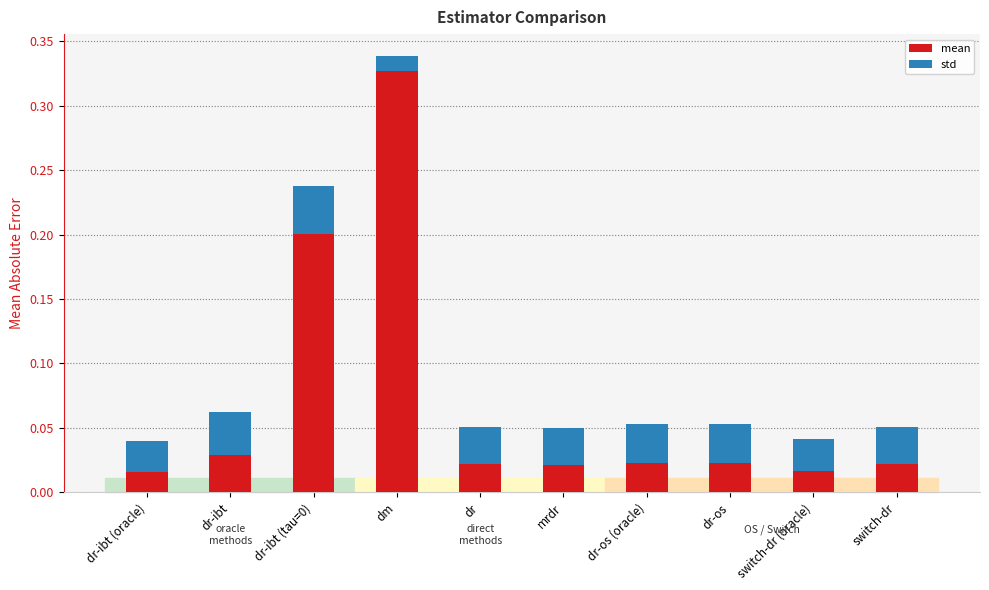

Are the bars horizontal?

No